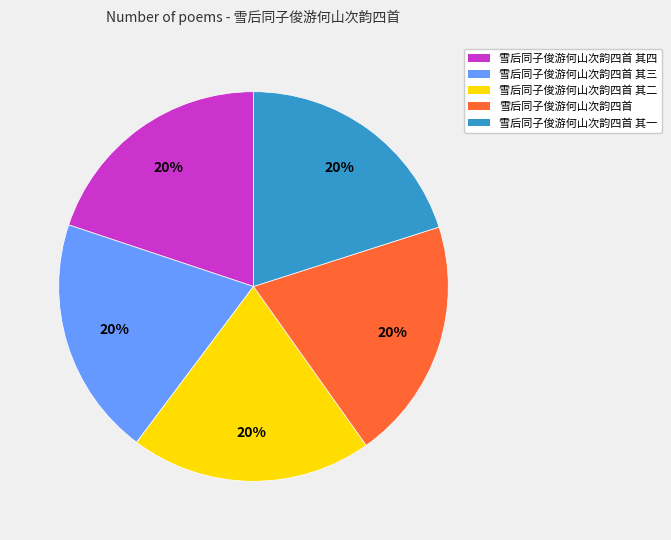

What percentage is the 雪后同子俊游何山次韵四首 其四 slice, to the nearest percent?

20%